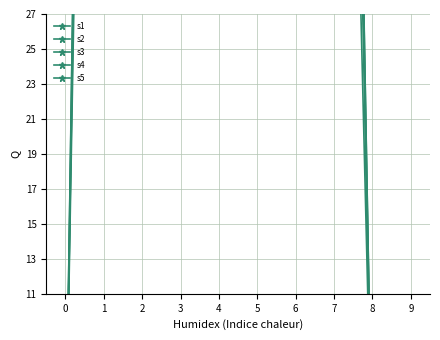

What is the value of the s5 point at the 7th from the left?

136